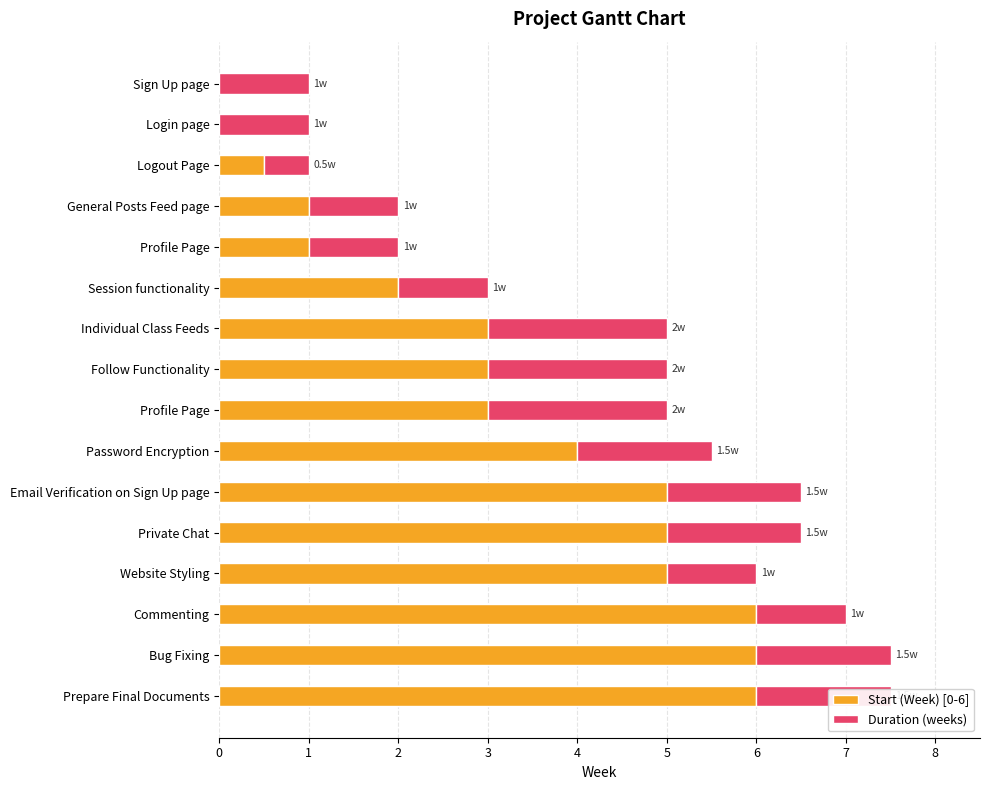

What is the total value across all series at Follow Functionality?

5.0